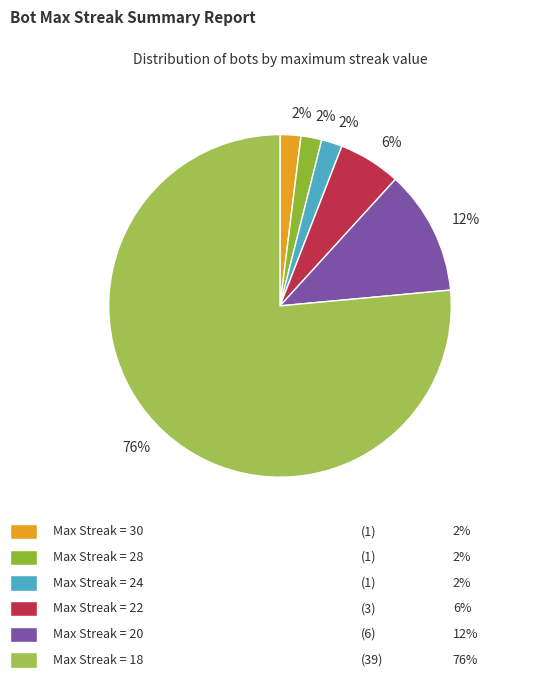

How many slices are in this pie chart?

6